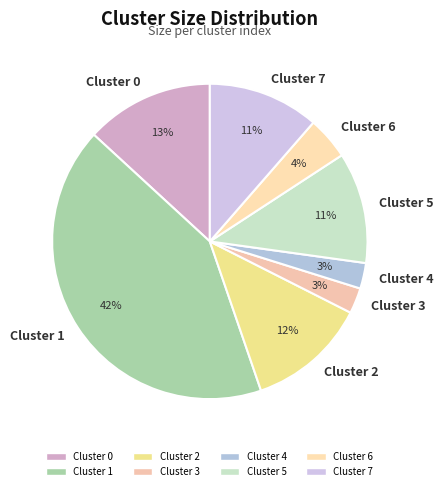

Do Cluster 6 and Cluster 4 together represent more than half of the pie?

No